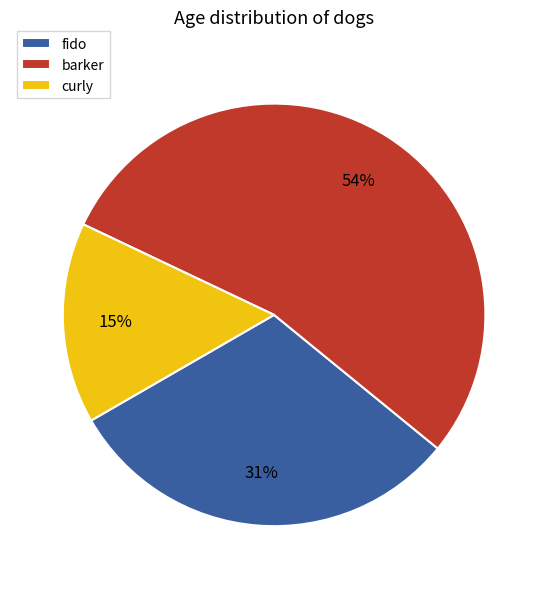

Which slice is the largest?

barker